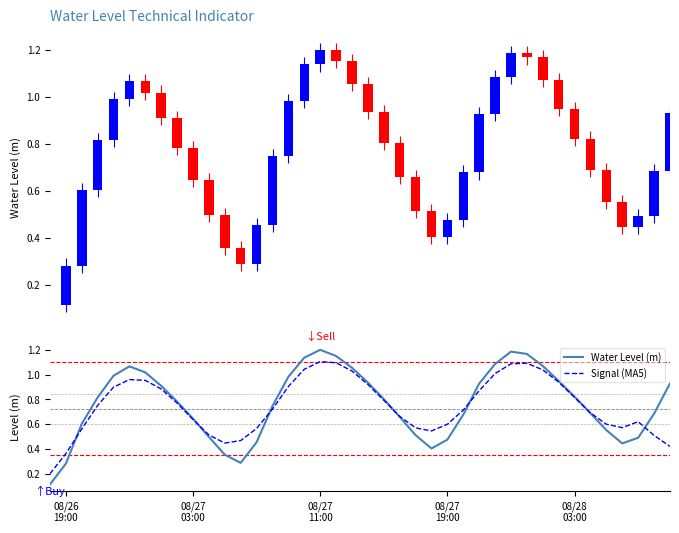

Is it true that Signal (MA5) equals 1.1 at 21?

False